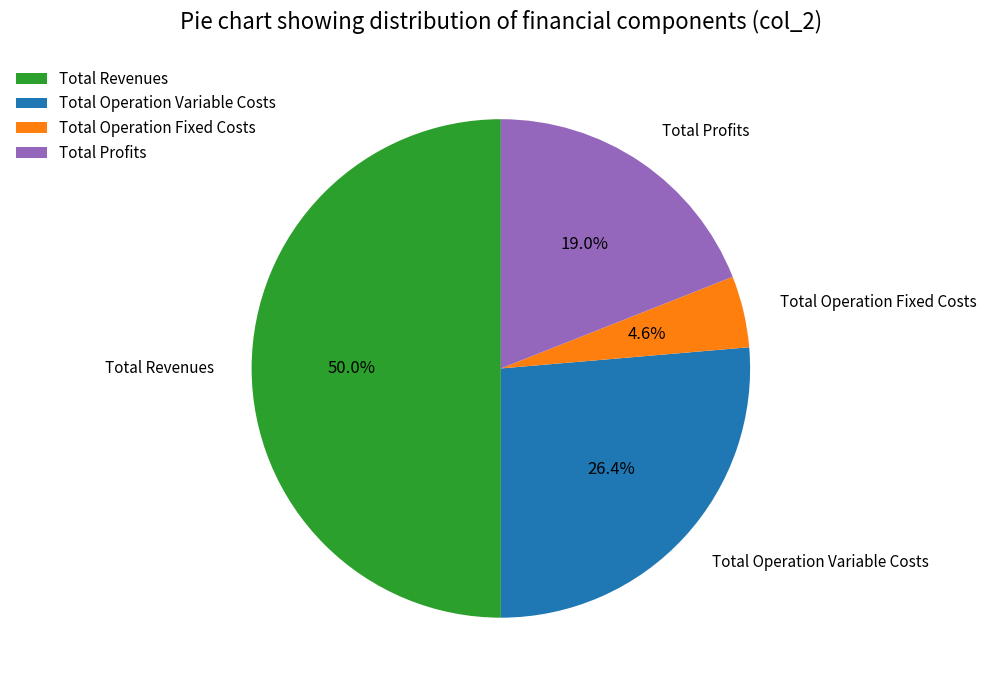

Does Total Profits account for over 50% of the chart?

No